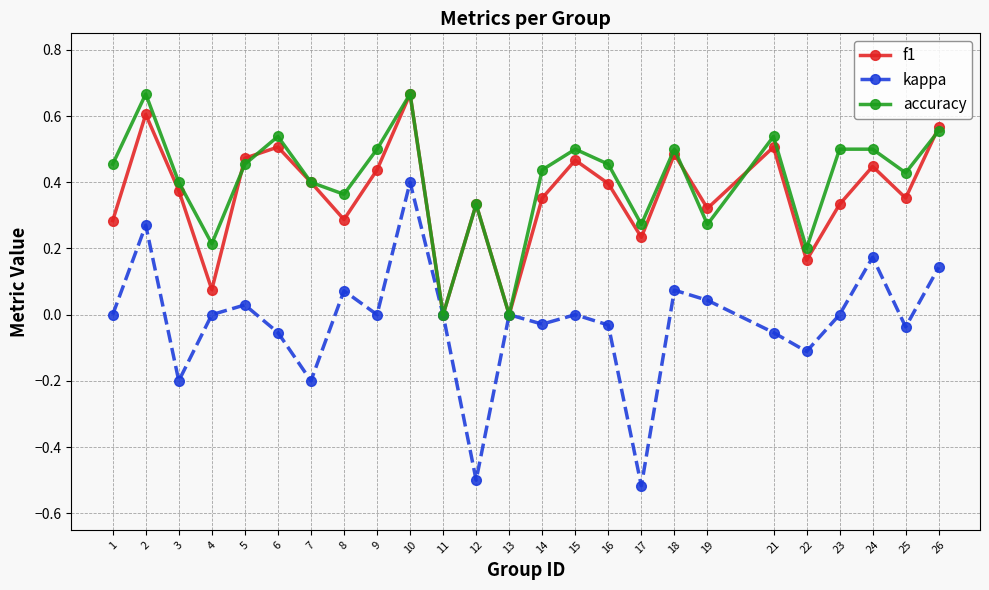

How many interior local valleys does the accuracy series have?

8